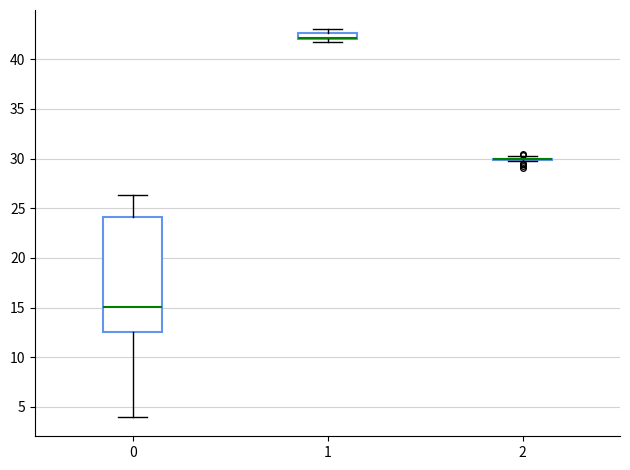

Where does the upper whisker of the box at x = 0 end on the y-axis? The values are not printed on the chart, so give them approximately, as read against the axis.

26.5